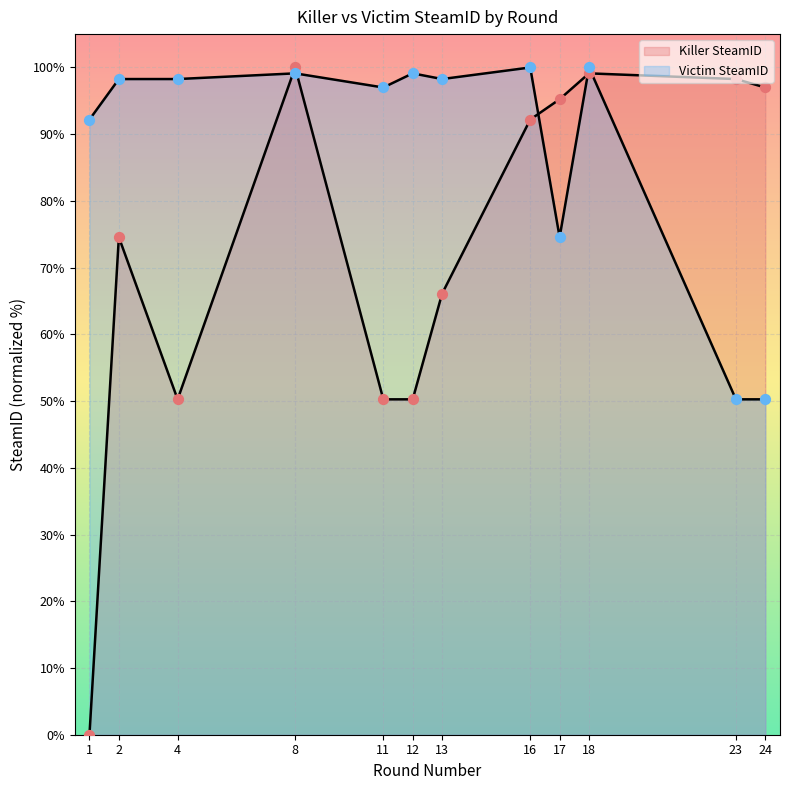

What is the total value across all series at 13?

164.4